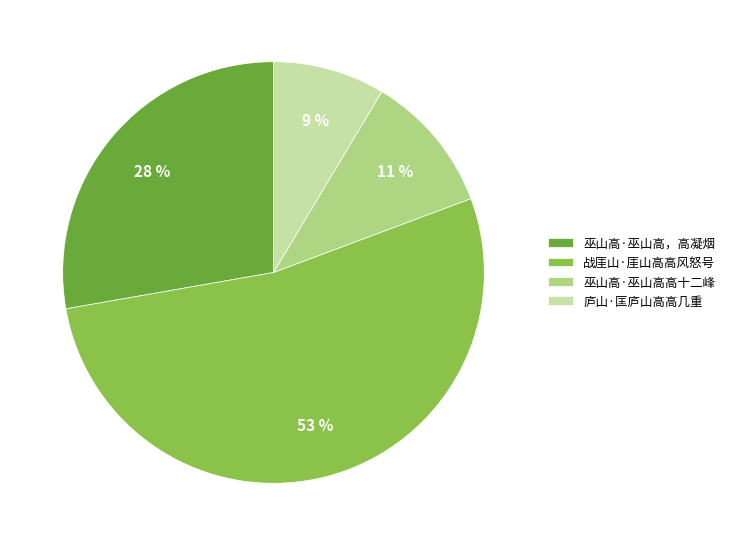

True or false: 巫山高·巫山高，高凝烟 accounts for 28% of the total.

True